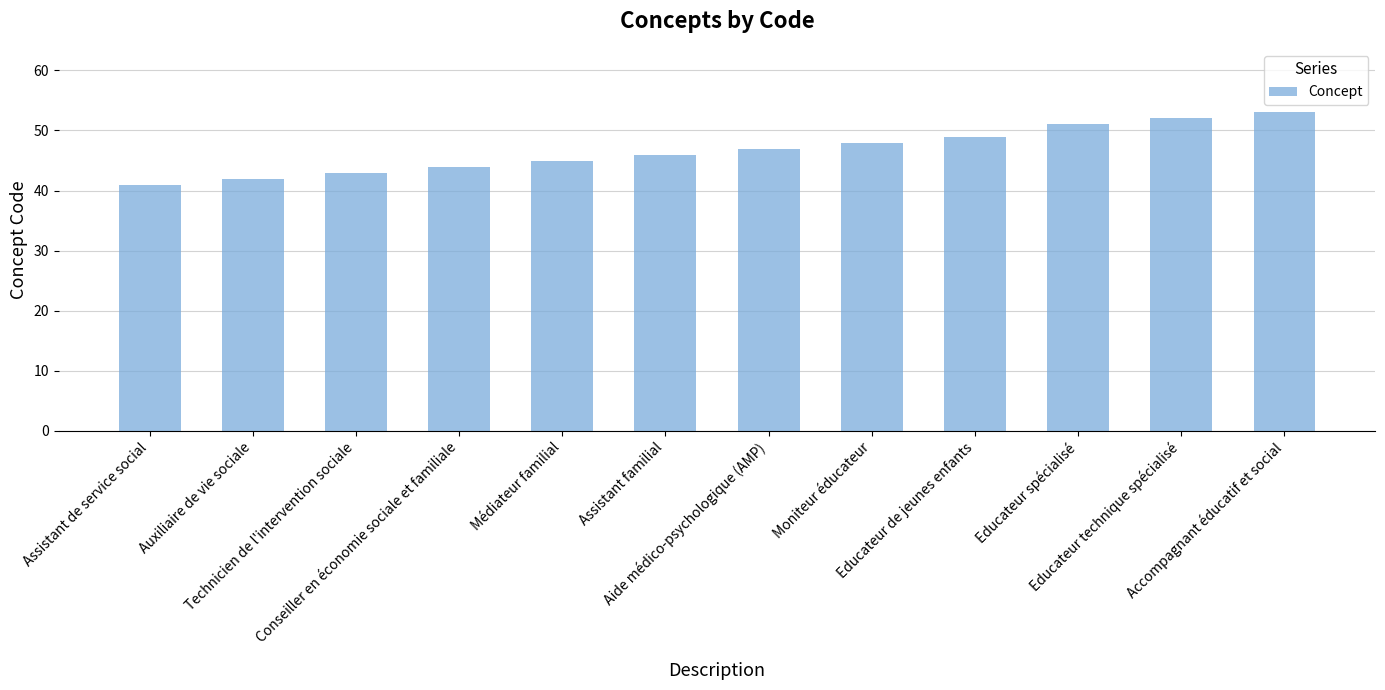

What is the difference between the maximum and minimum values?

12